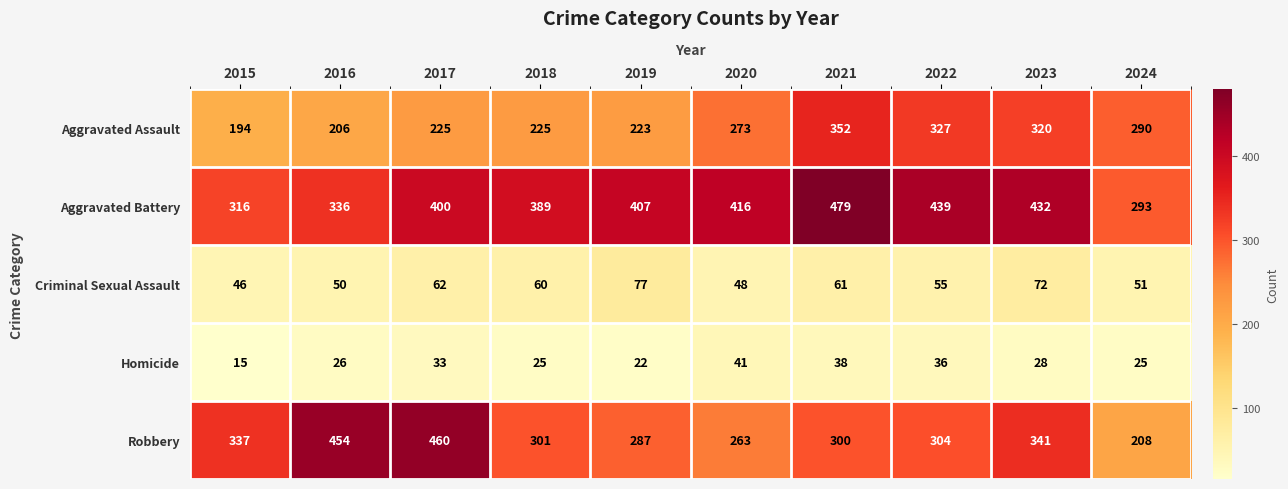

At which label does Aggravated Assault reach its minimum?

2015